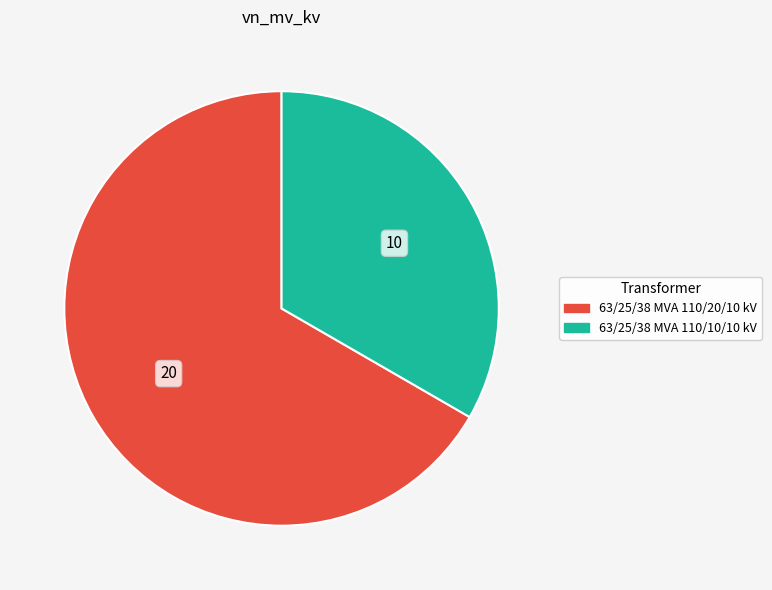

How many slices are in this pie chart?

2